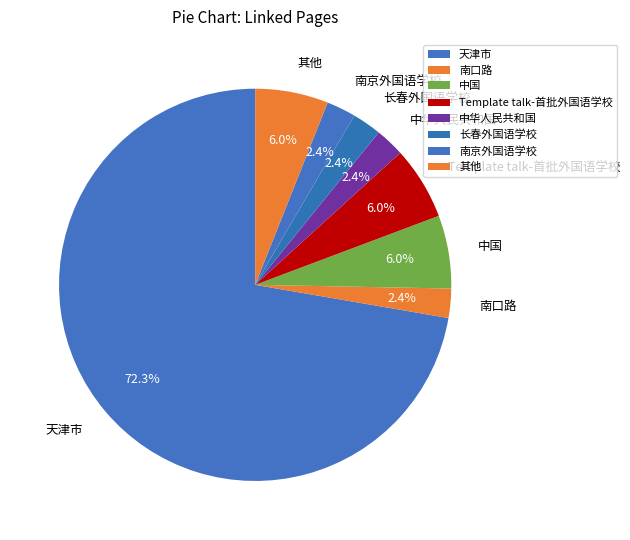

Is there any slice that represents more than half of the pie?

Yes